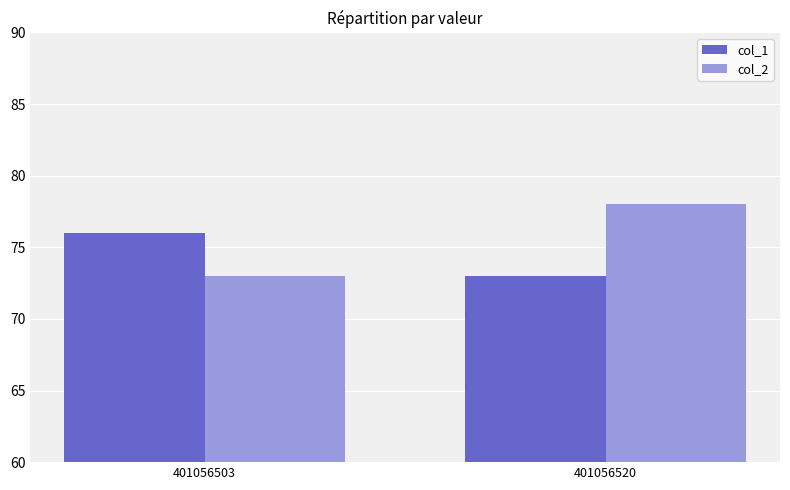

Rank the series by their maximum value, from lowest to highest.

col_1, col_2